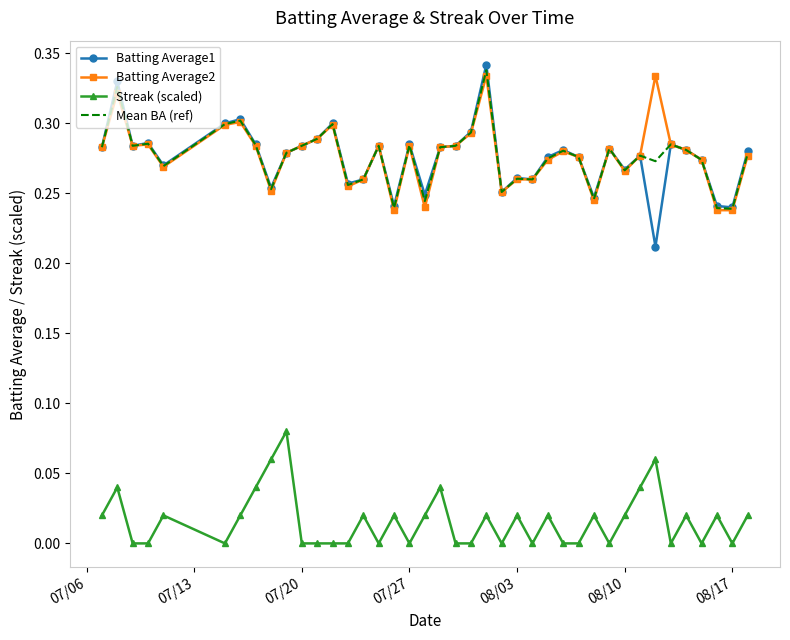

True or false: Mean BA (ref) and Streak (scaled) cross at least once.

False